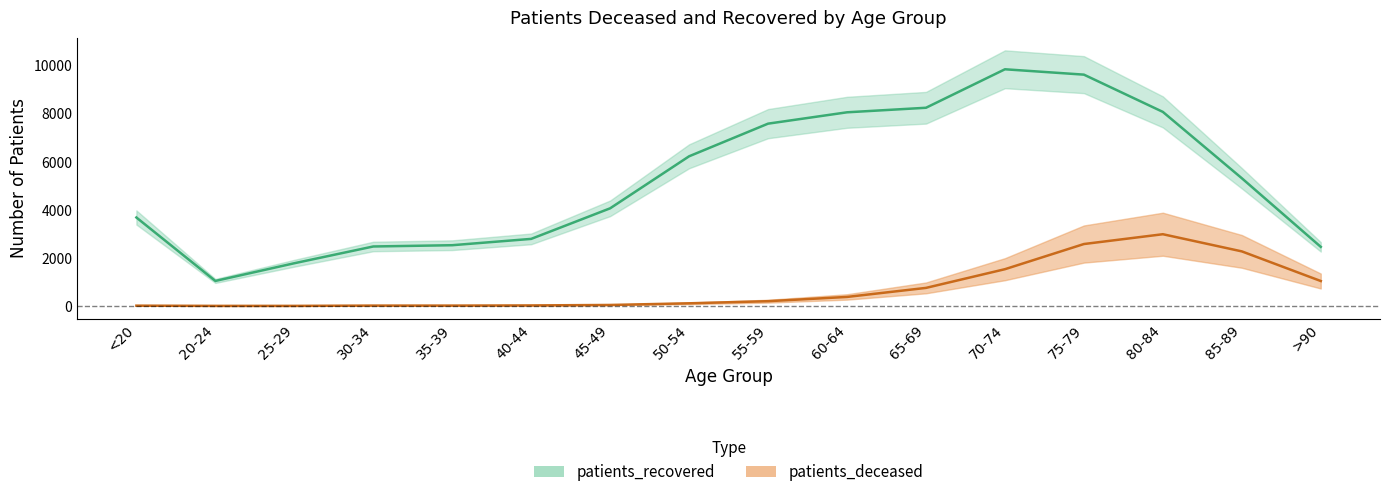

Does the chart display data point markers on the line(s)?

No